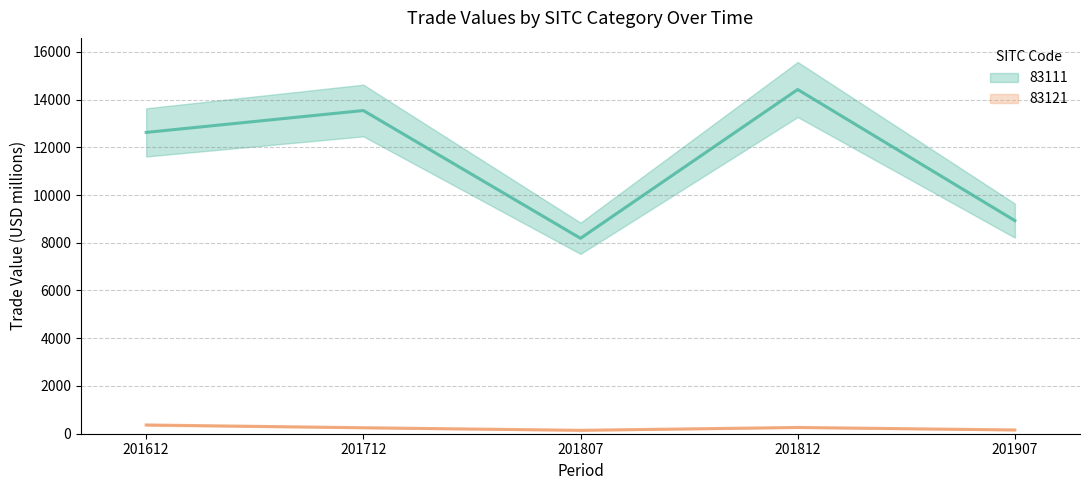

What is the difference between the maximum and minimum values in the 83121 series?

224.0